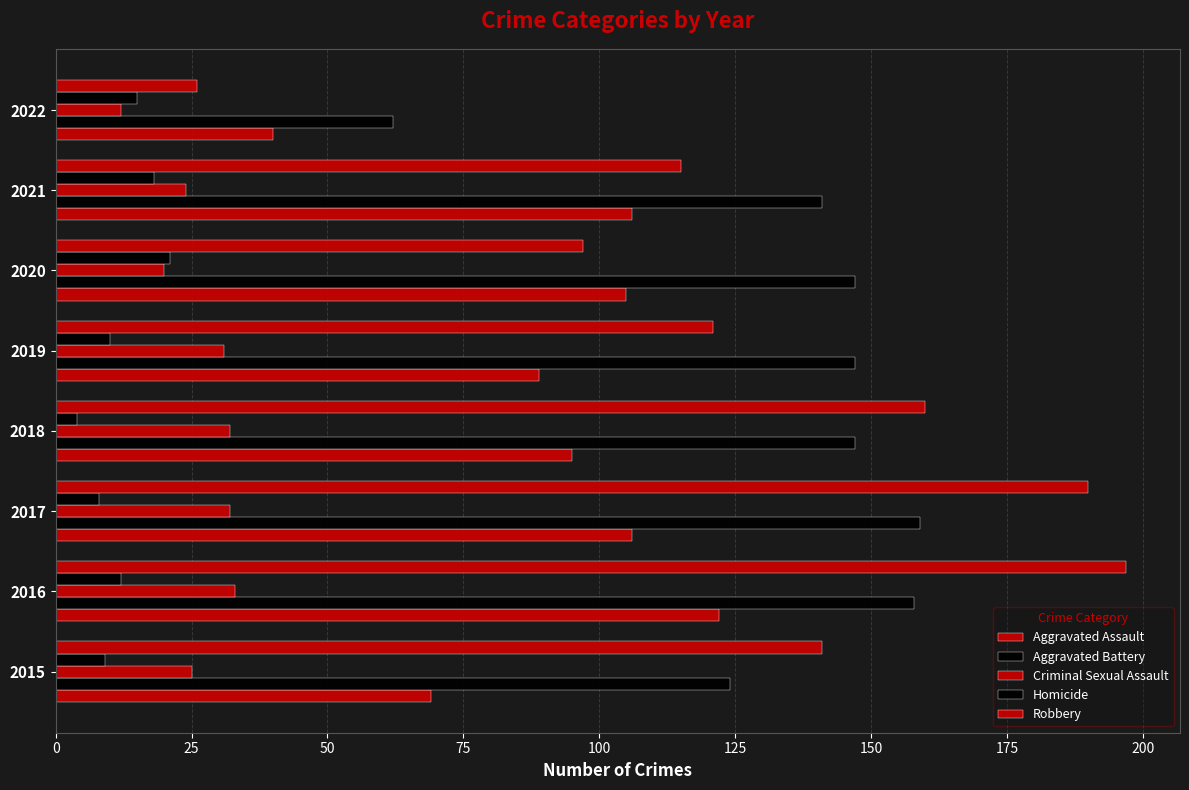

Which series has the largest total across all categories?

Aggravated Battery